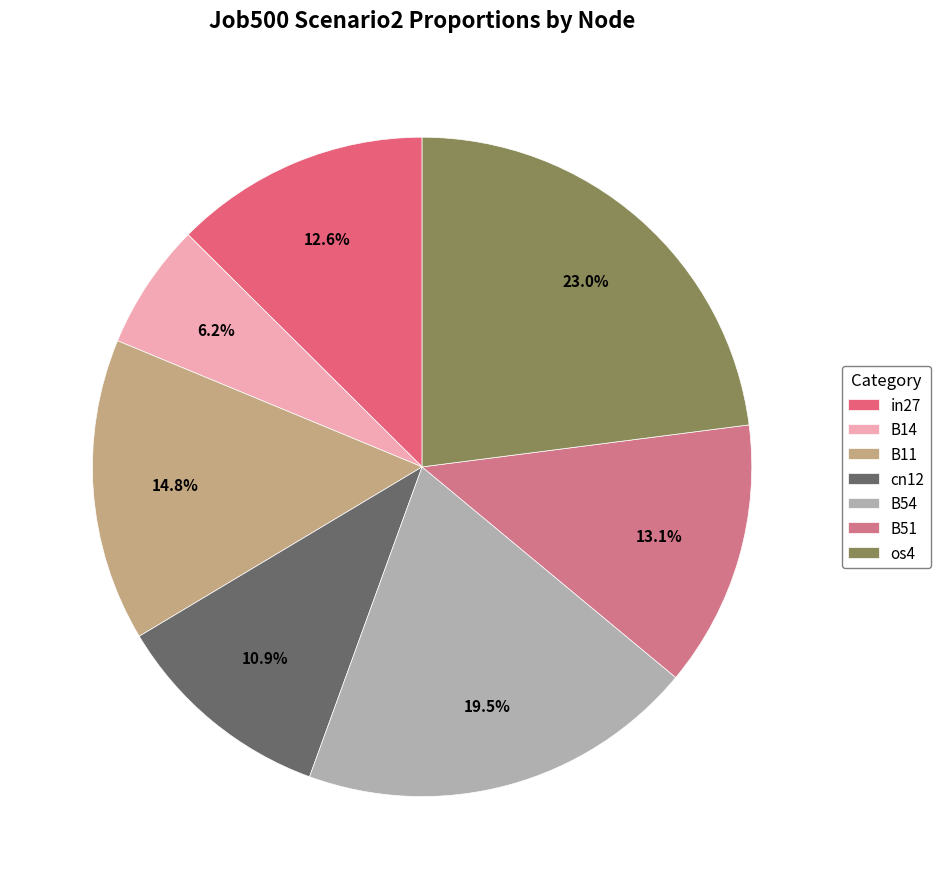

Is it true that B51 is 7% of the pie?

False